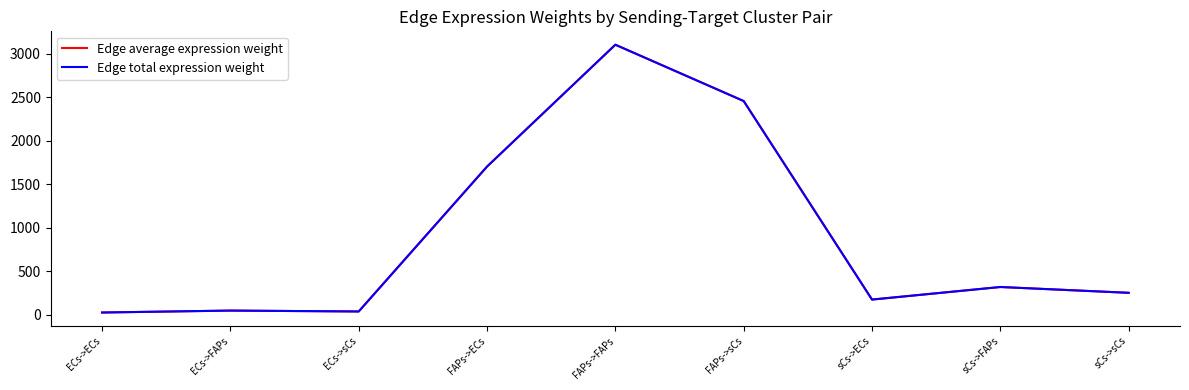

Does the chart display data point markers on the line(s)?

No